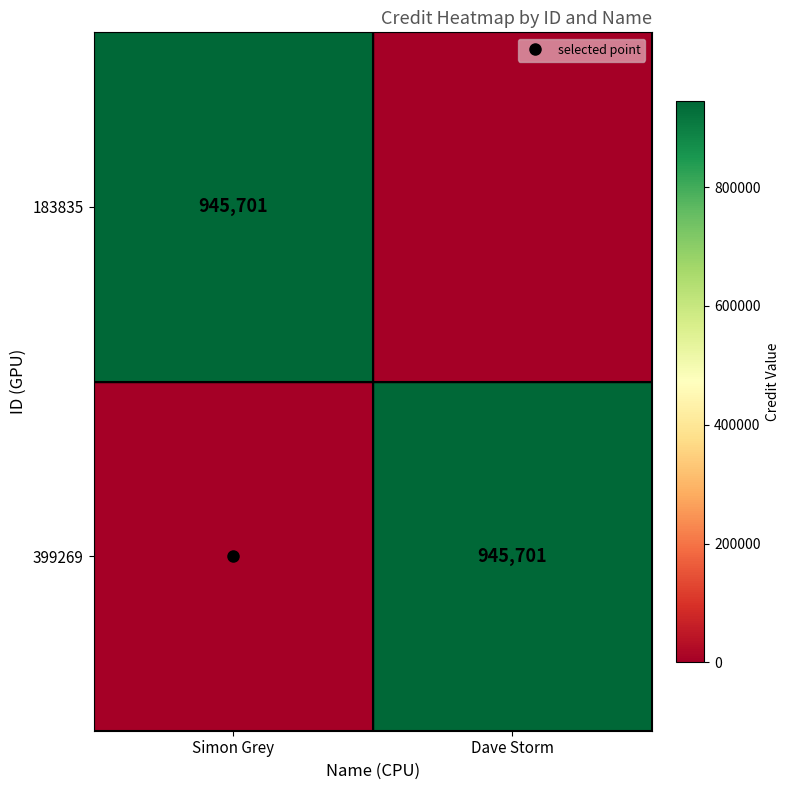

Which series has the largest range (max minus min)?

183835